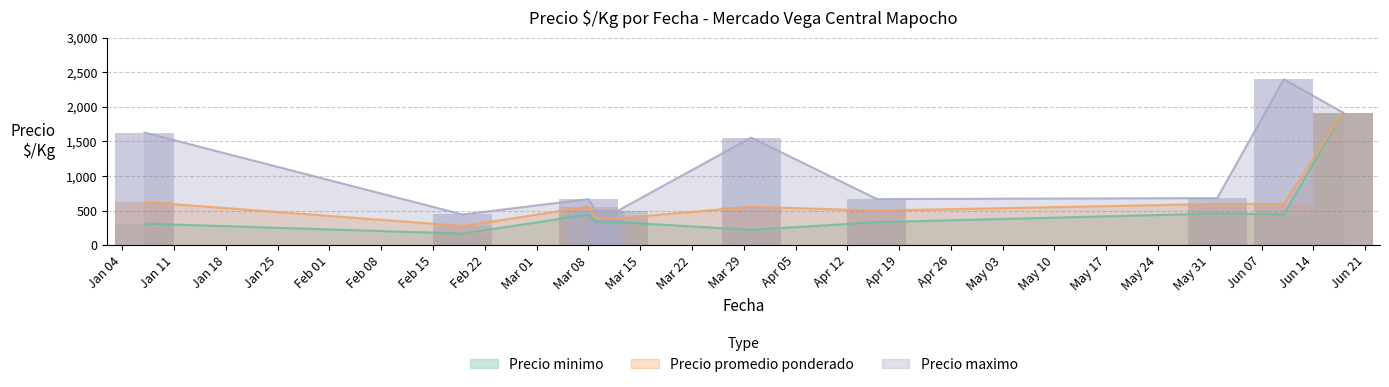

Which series has the largest total across all categories?

Precio maximo